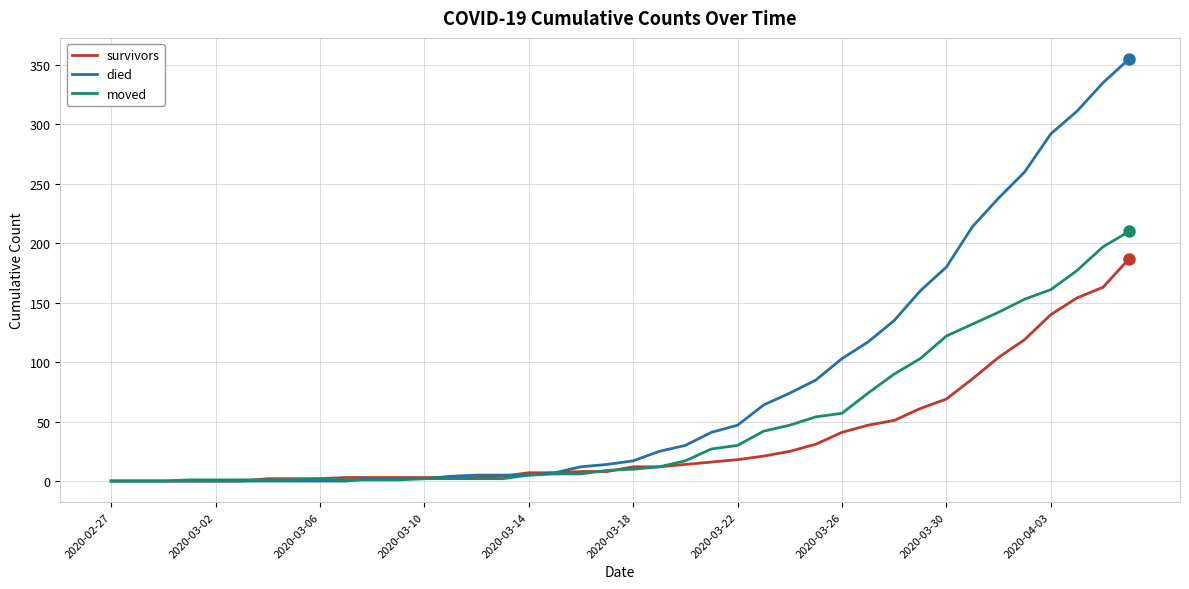

Which series has the widest spread of values?

died